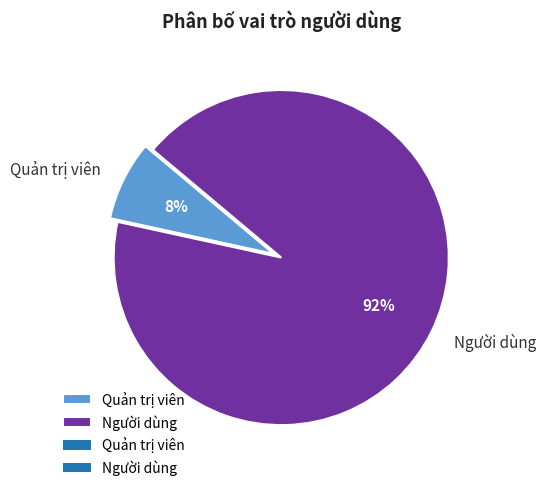

Which has a higher value, Quản trị viên or Người dùng?

Người dùng